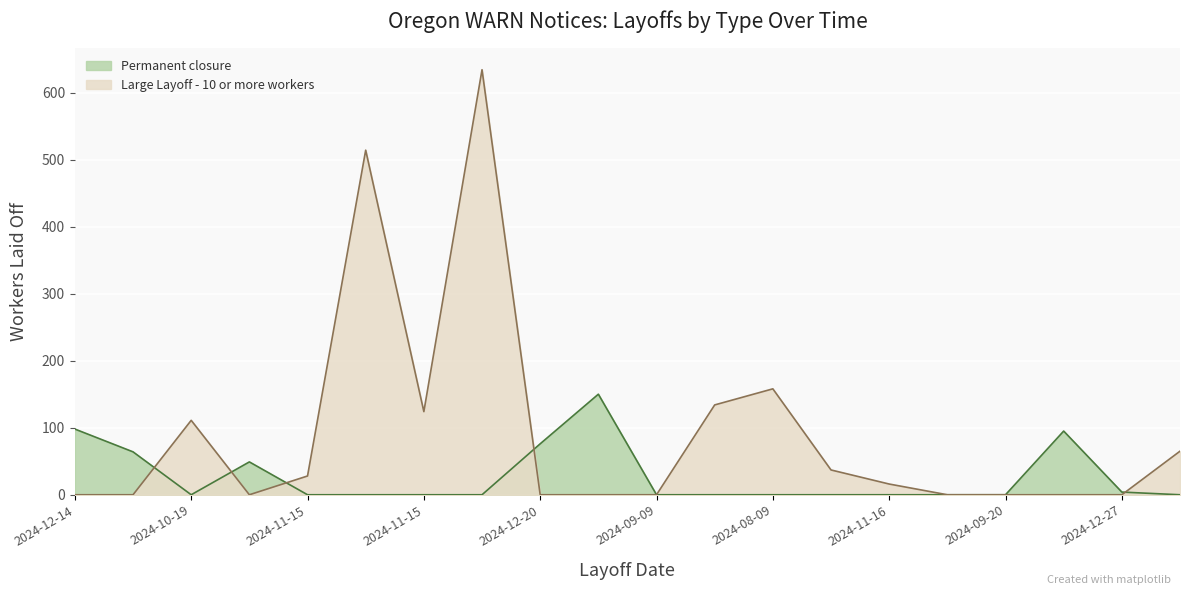

What is the greatest value displayed?

634